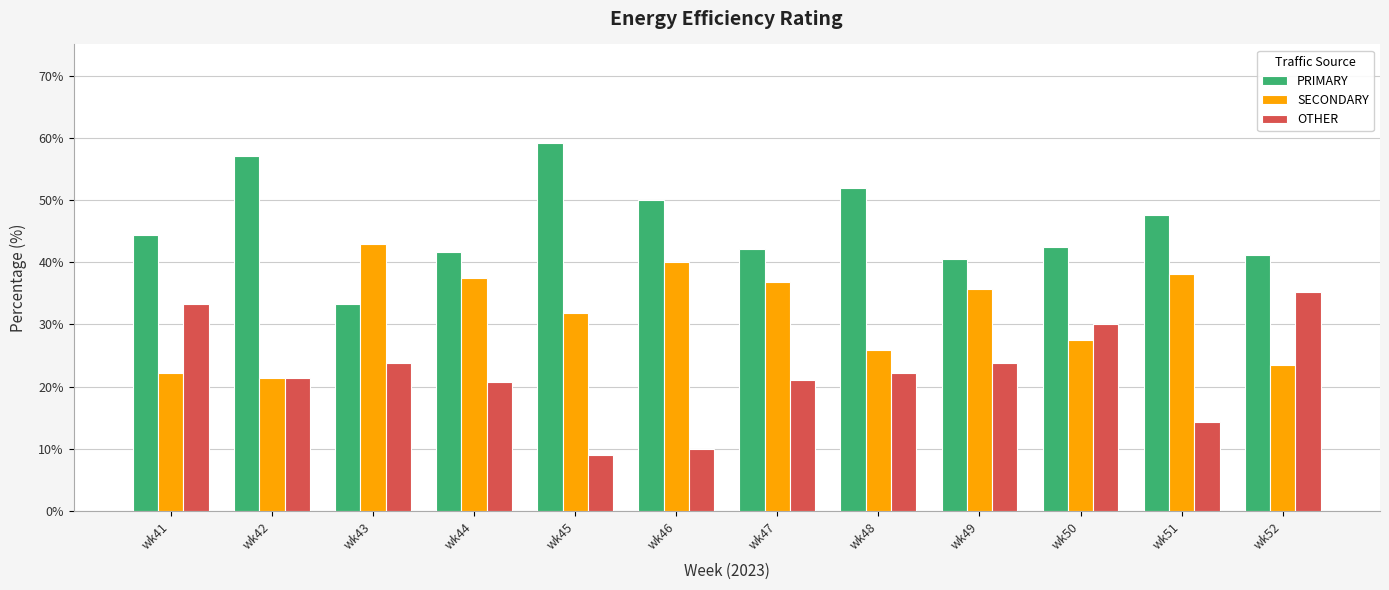

Which series changed the most between wk42 and wk51?

SECONDARY